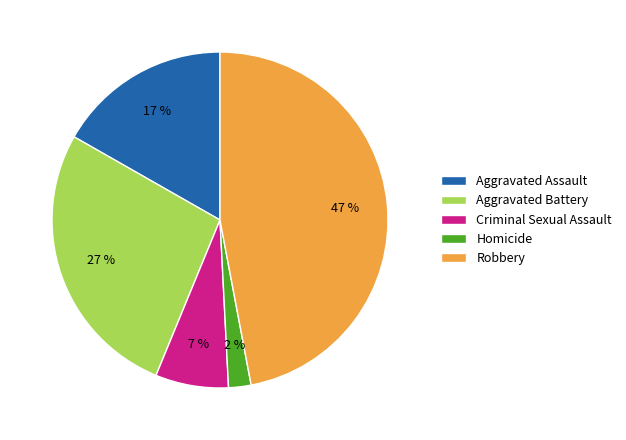

Combined, do Criminal Sexual Assault and Robbery account for over 50%?

Yes